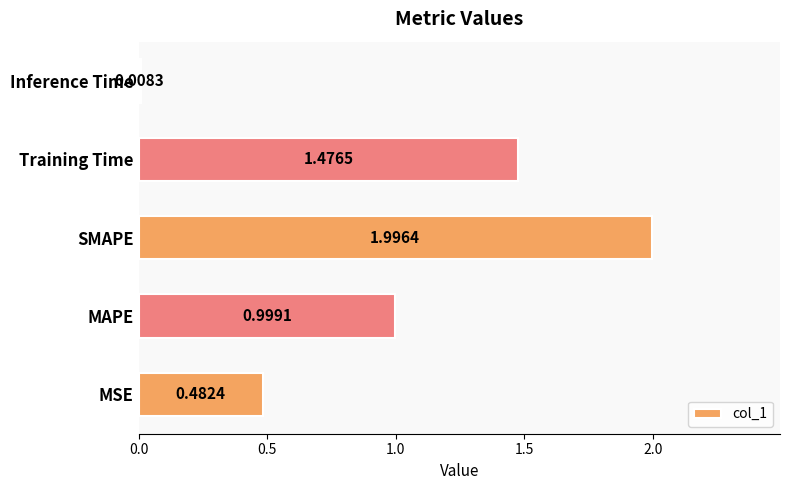

Which has a higher value, MSE or Inference Time?

MSE